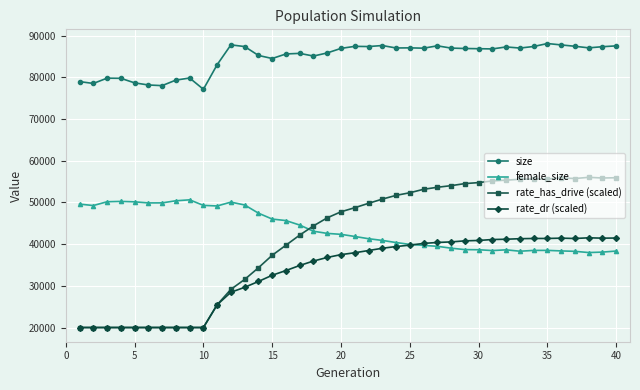

Does the chart display data point markers on the line(s)?

Yes